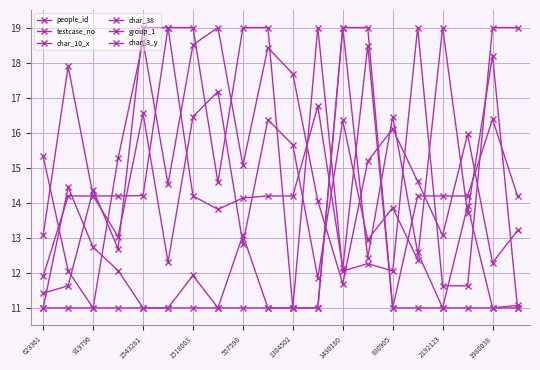

Between which two adjacent categories do char_10_x and testcase_no first intersect?

830905 and 2192123